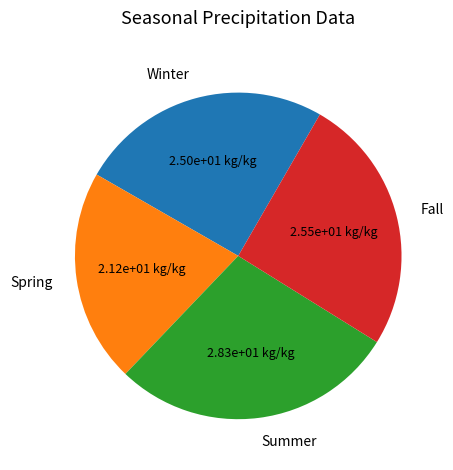

What is the ratio of the value at Summer to the value at Winter?

1.1